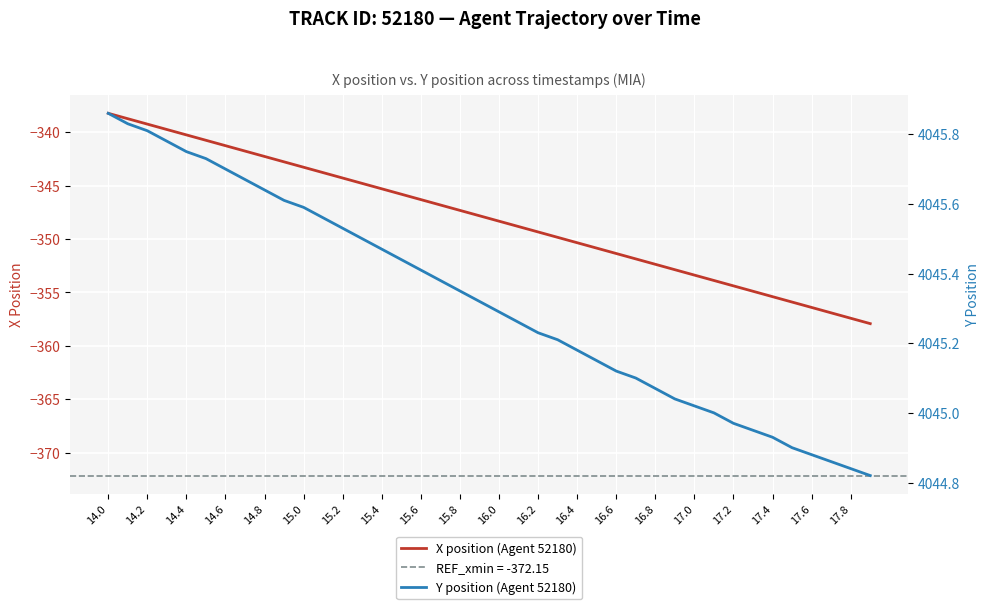

Is it true that X position (Agent 52180) equals -351.3 at 16.6?

True